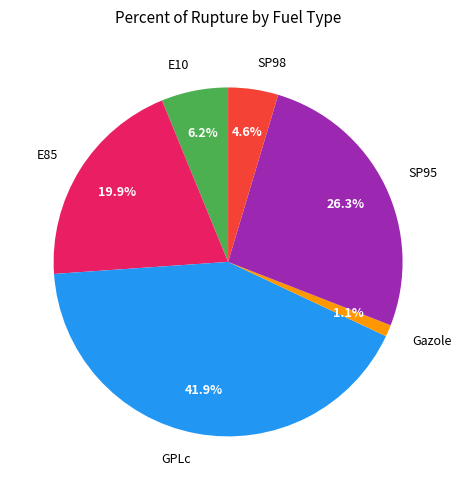

The E10 slice represents 13% of the pie. True or false?

False